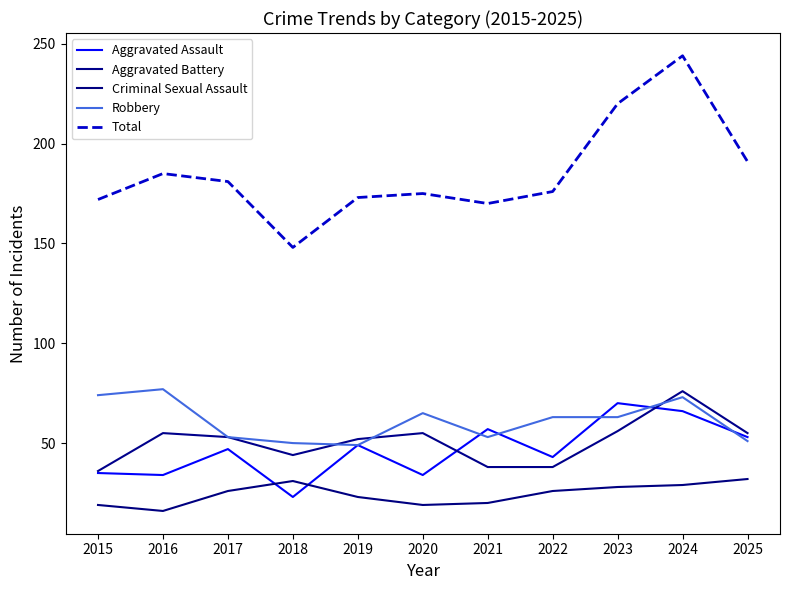

Does the chart have visible grid lines?

No